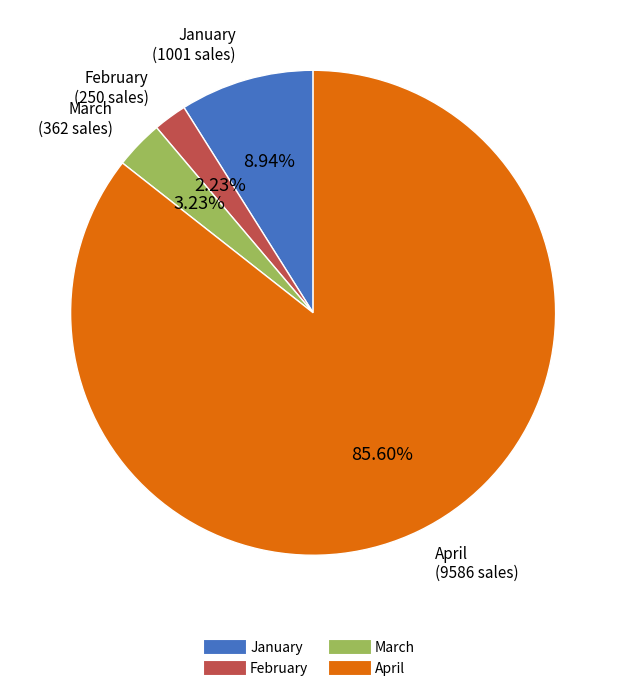

What percentage is the January slice, to the nearest percent?

9%